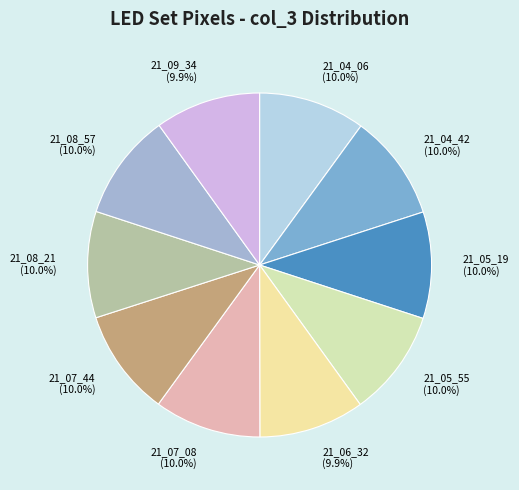

How many slices are in this pie chart?

10